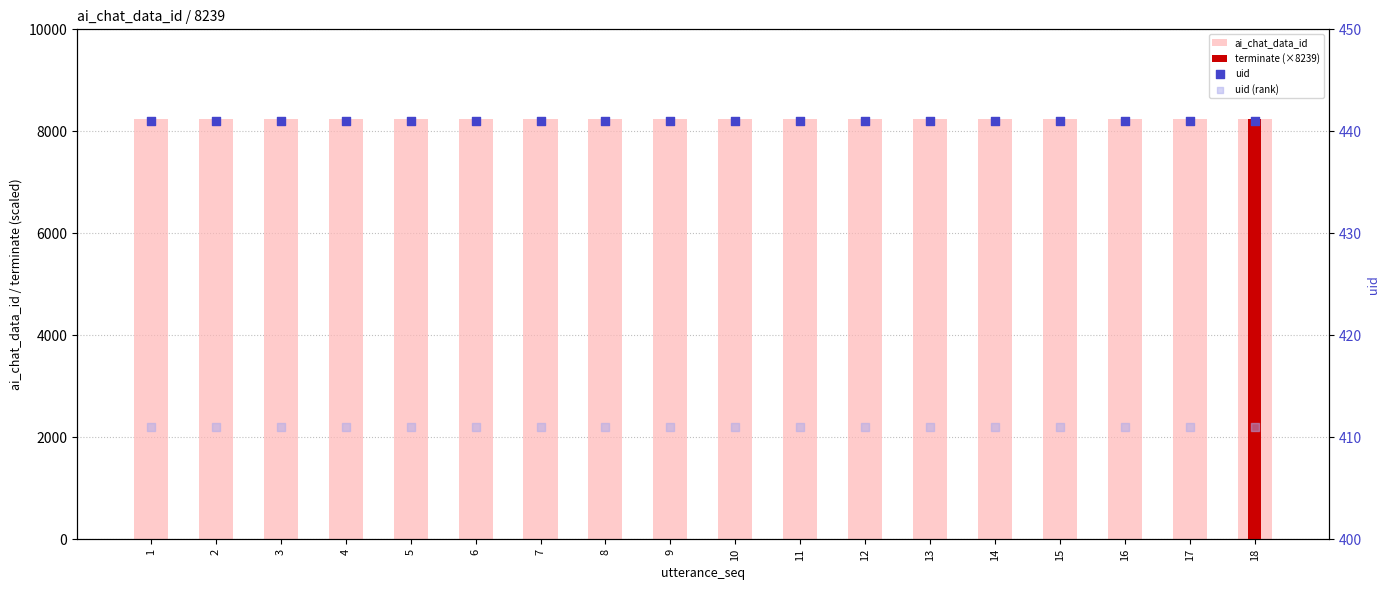

Which series has the largest Y range (max minus min)?

terminate (×8239)